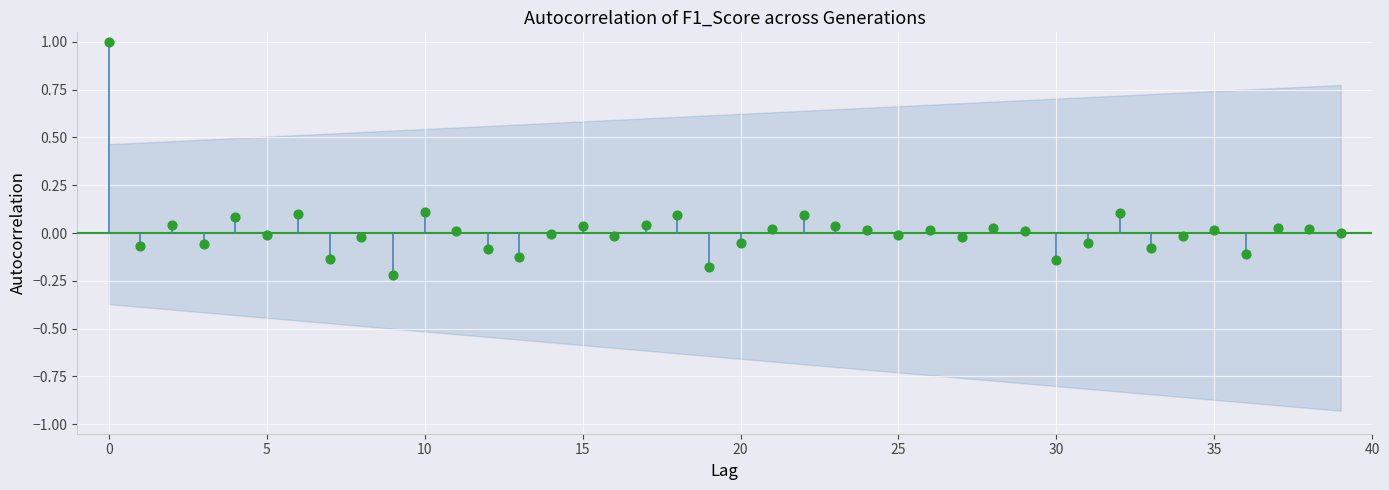

What is the range of Y values (max minus min)?

1.2